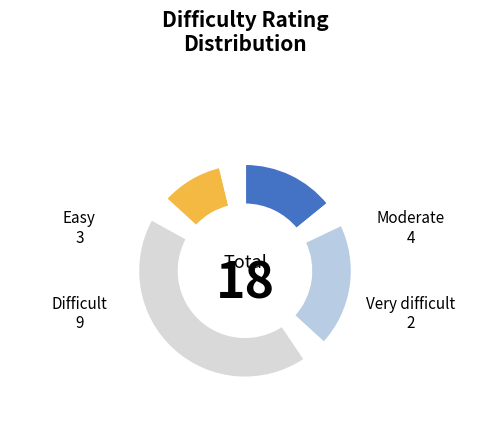

To the nearest percent, what is the difference between the largest and smallest slice percentages?

39%